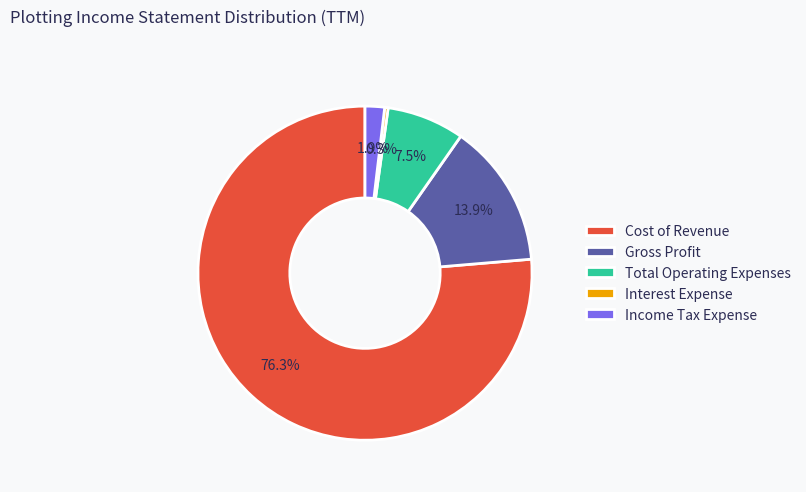

How many segments does this pie chart have?

5